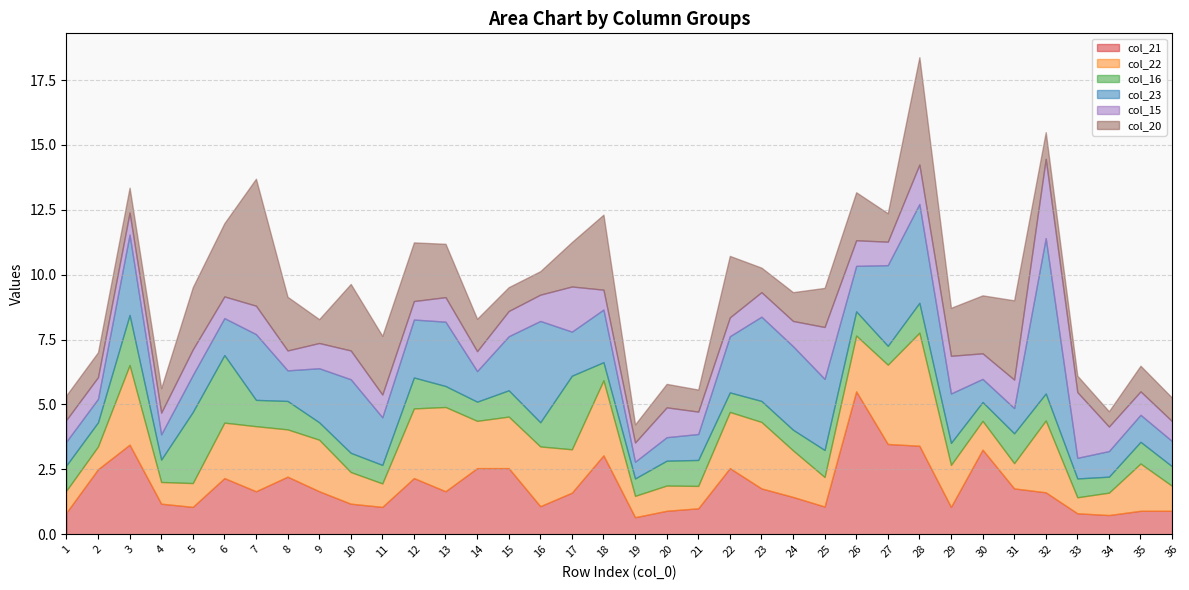

Between 18 and 19, which series saw the biggest shift?

col_21